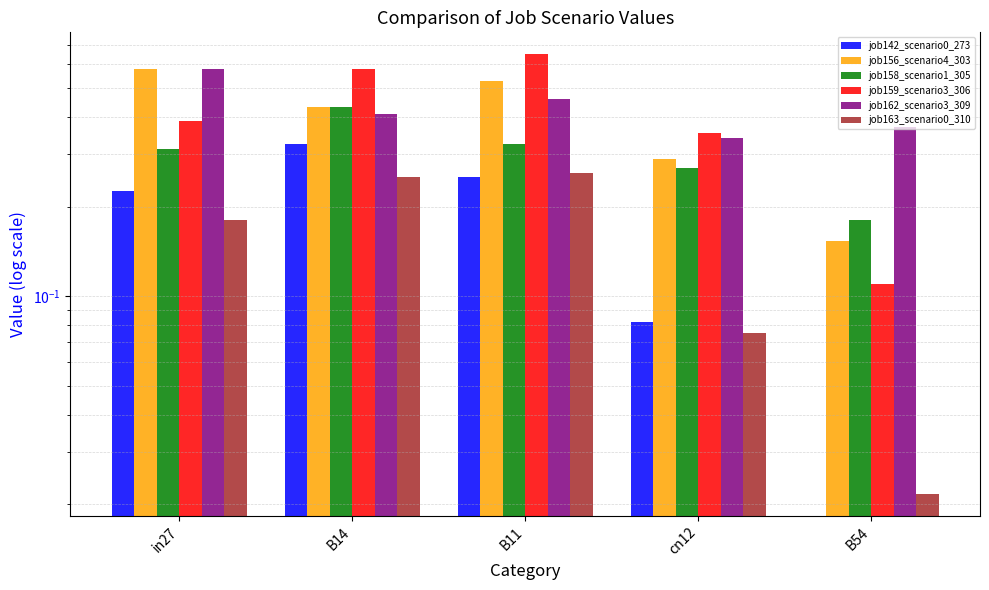

How many job158_scenario1_305 values are between 0 and 1?

5